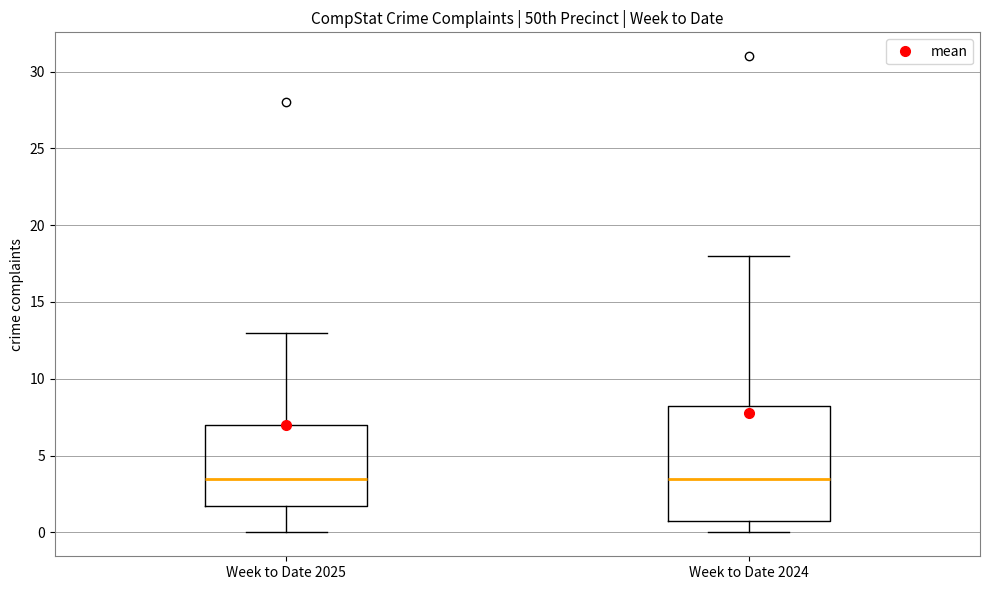

Comparing the boxes themselves (not the whiskers), which one is the tallest?

Week to Date 2024